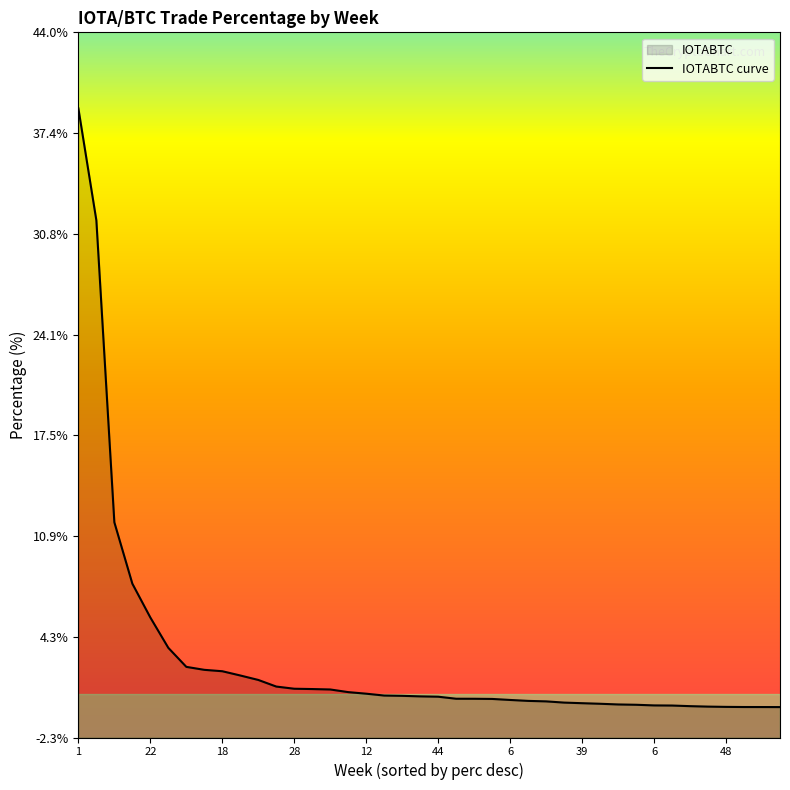

Where does the data first go above 0?

1